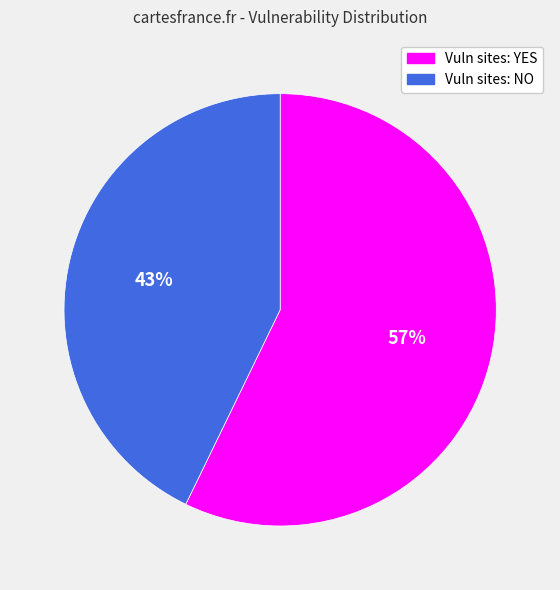

To the nearest percent, what is the difference between the largest and smallest slice percentages?

14%